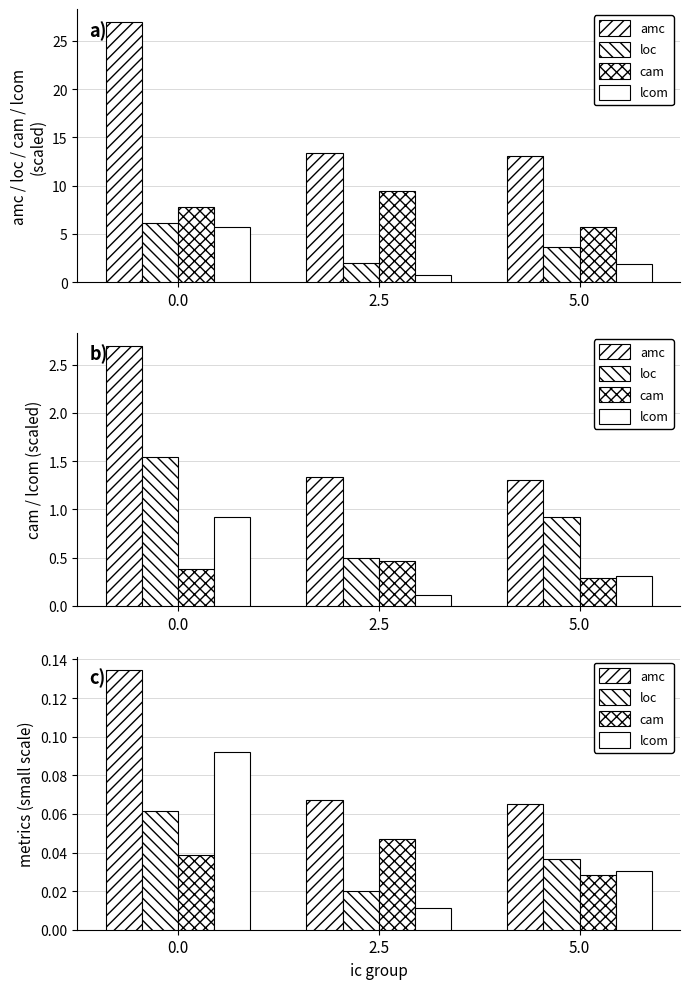

How many amc values are between 0 and 1?

3